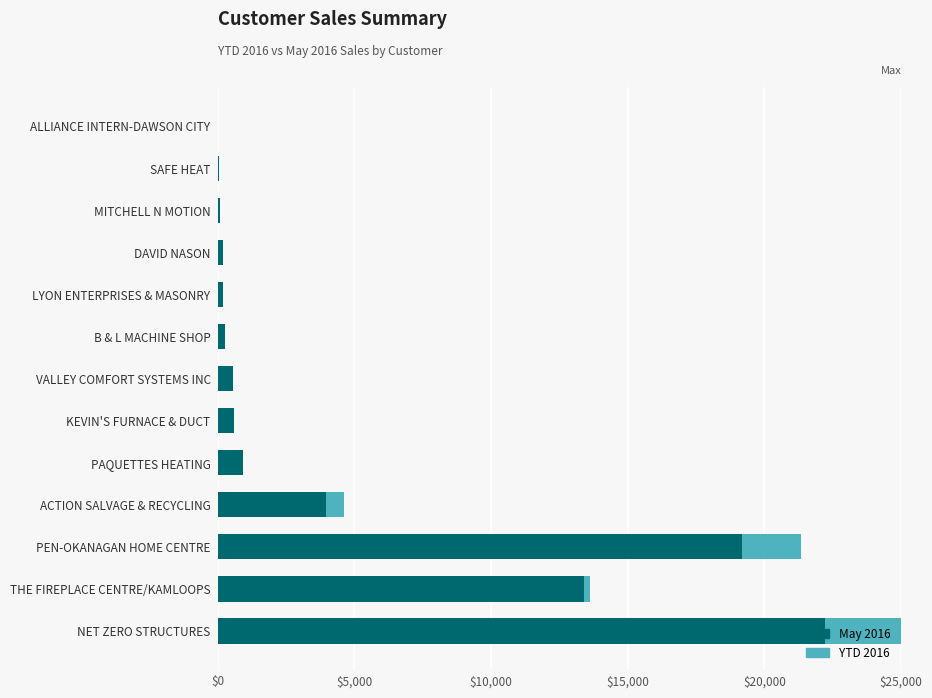

What is the sum of all May 2016 values?

61676.1